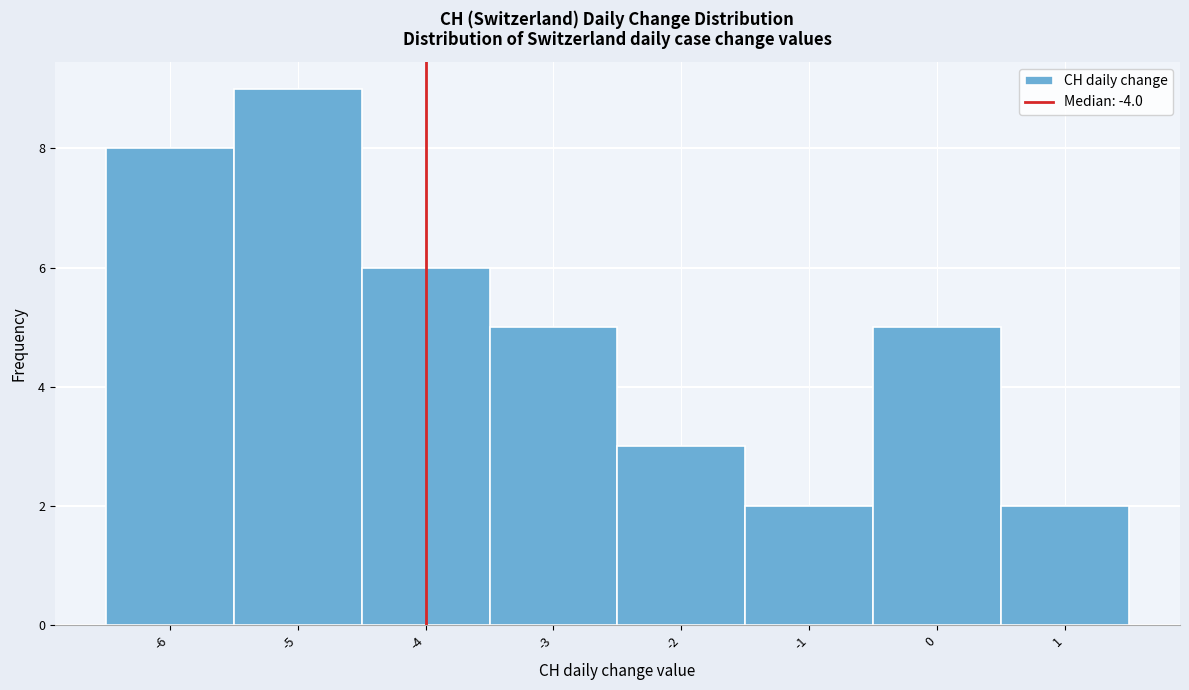

Reading left to right, transcribe this chart: for each bar, give the range it covers on the x-axis and its height. The values are not printed on the chart, so give them approximately, as read against the axis.

-6.5 to -5.5: 8
-5.5 to -4.5: 9
-4.5 to -3.5: 6
-3.5 to -2.5: 5
-2.5 to -1.5: 3
-1.5 to -0.5: 2
-0.5 to 0.5: 5
0.5 to 1.5: 2